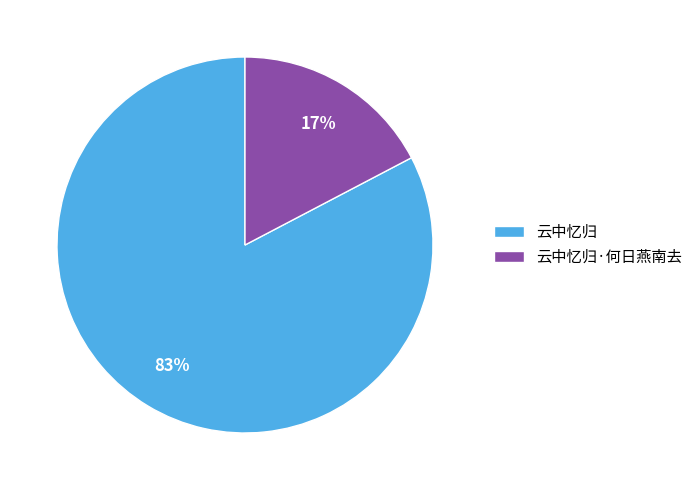

Which slice represents more than half of the pie?

云中忆归